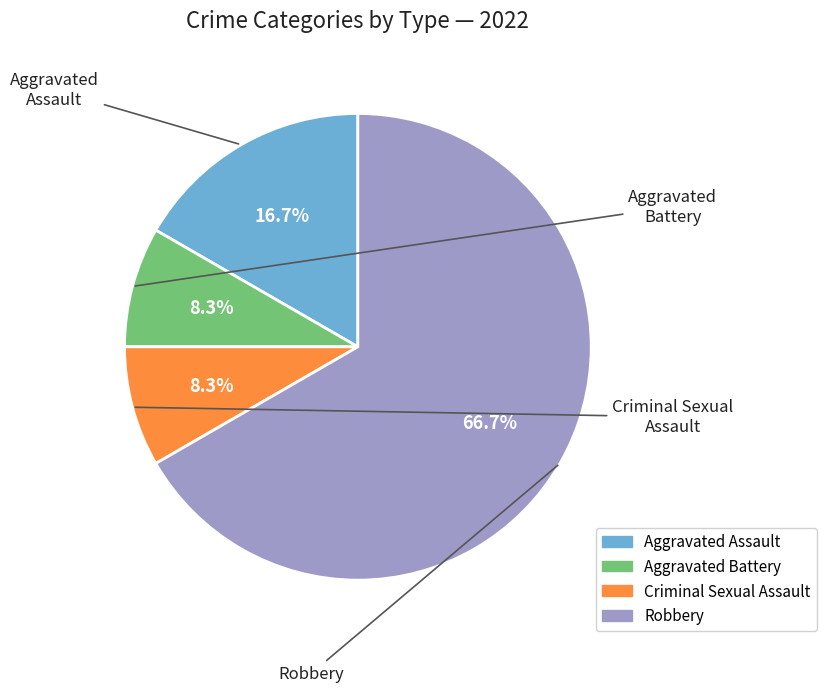

Between Criminal Sexual Assault and Aggravated Assault, which is larger?

Aggravated Assault